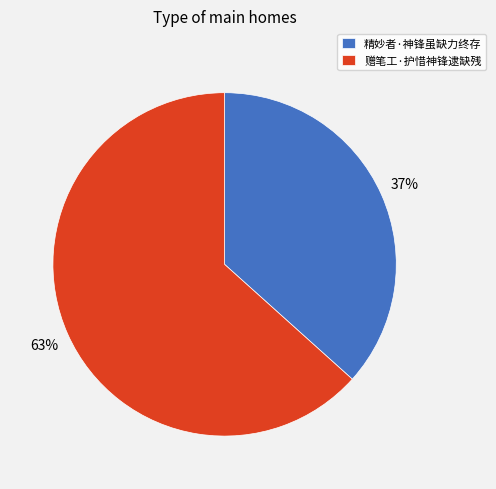

To the nearest percent, what is the combined percentage of 精妙者·神锋虽缺力终存 and 赠笔工·护惜神锋逮缺残?

100%